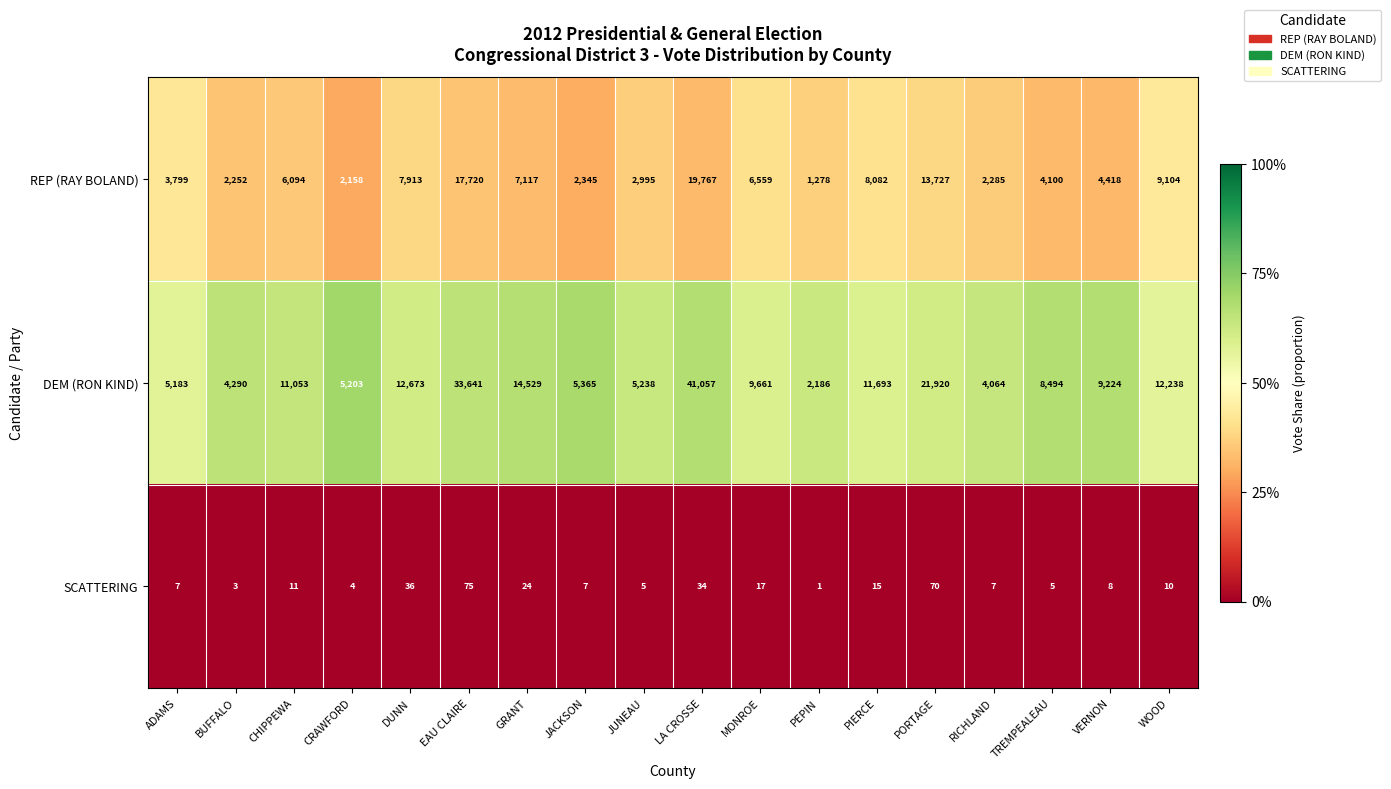

List the series in order of their overall mean, highest first.

DEM (RON KIND), REP (RAY BOLAND), SCATTERING